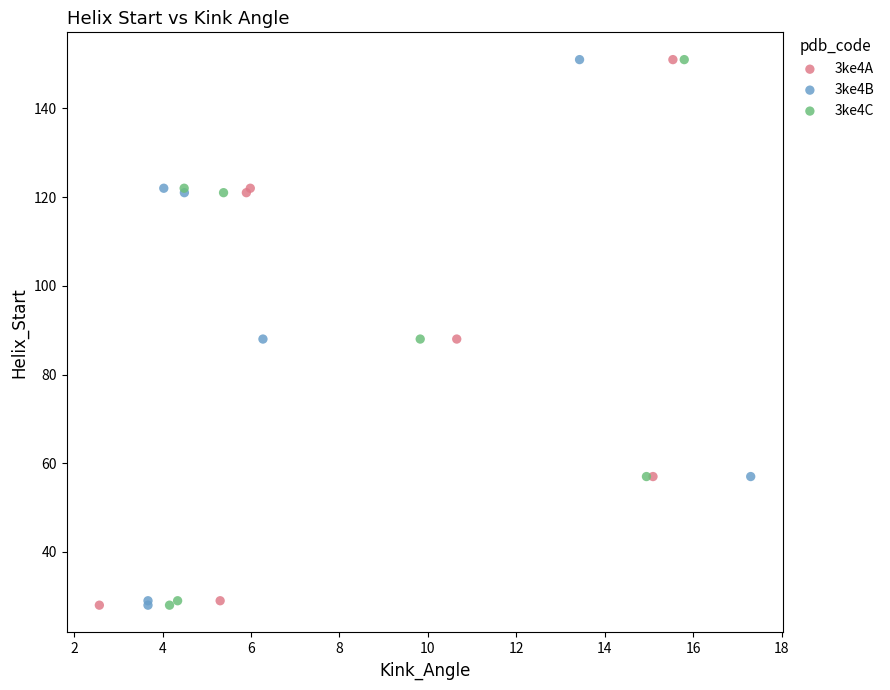

What are all the series names shown in the legend?

3ke4A, 3ke4B, 3ke4C